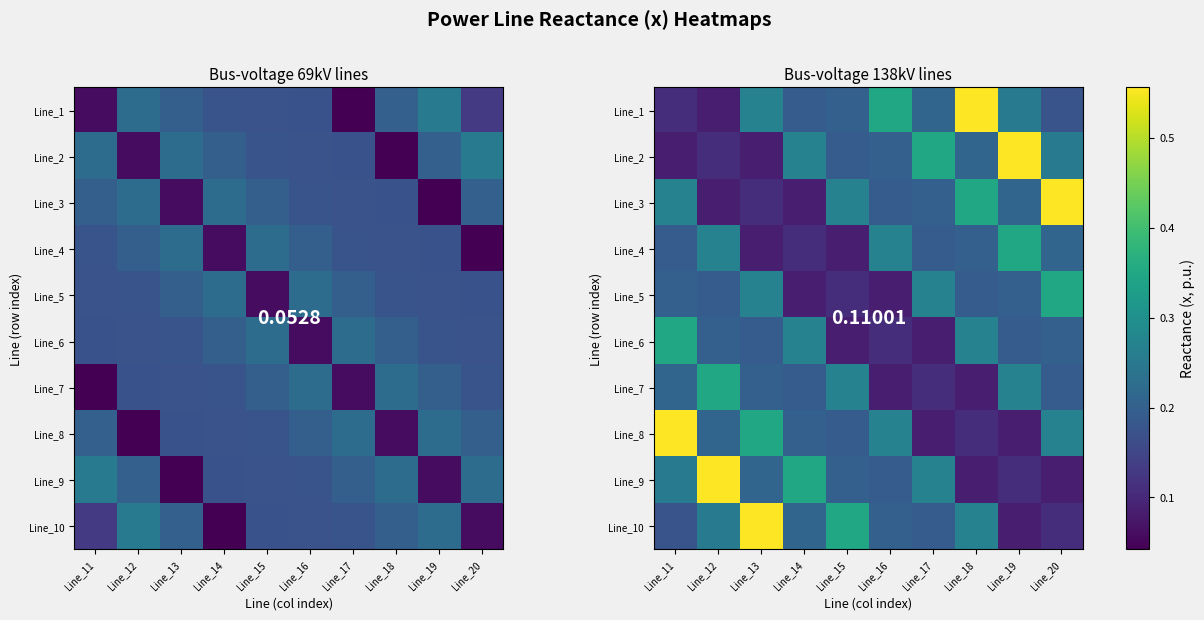

What is the average value of the Line_6 series?

0.2